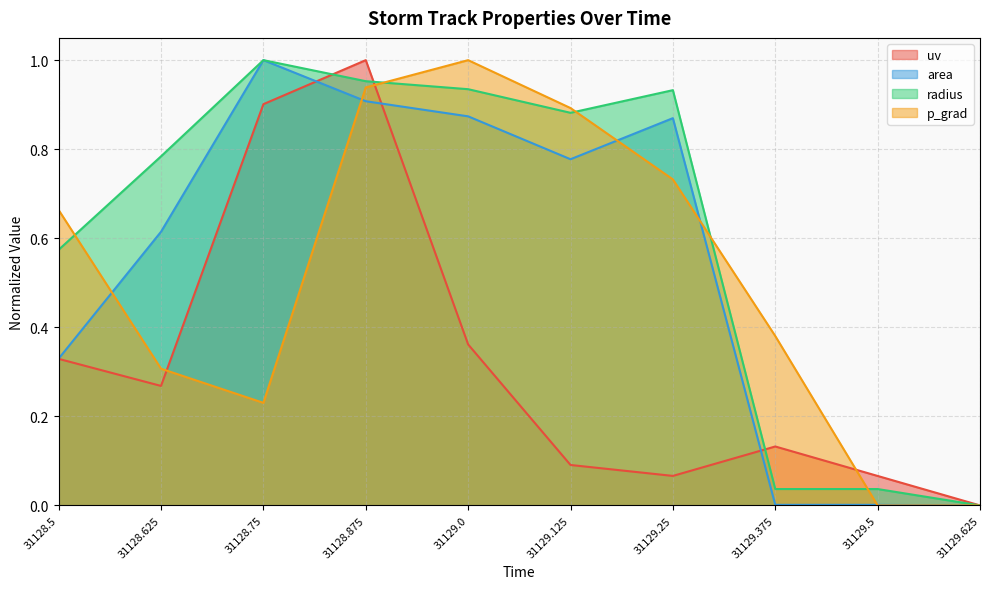

Which series has the largest total across all categories?

radius